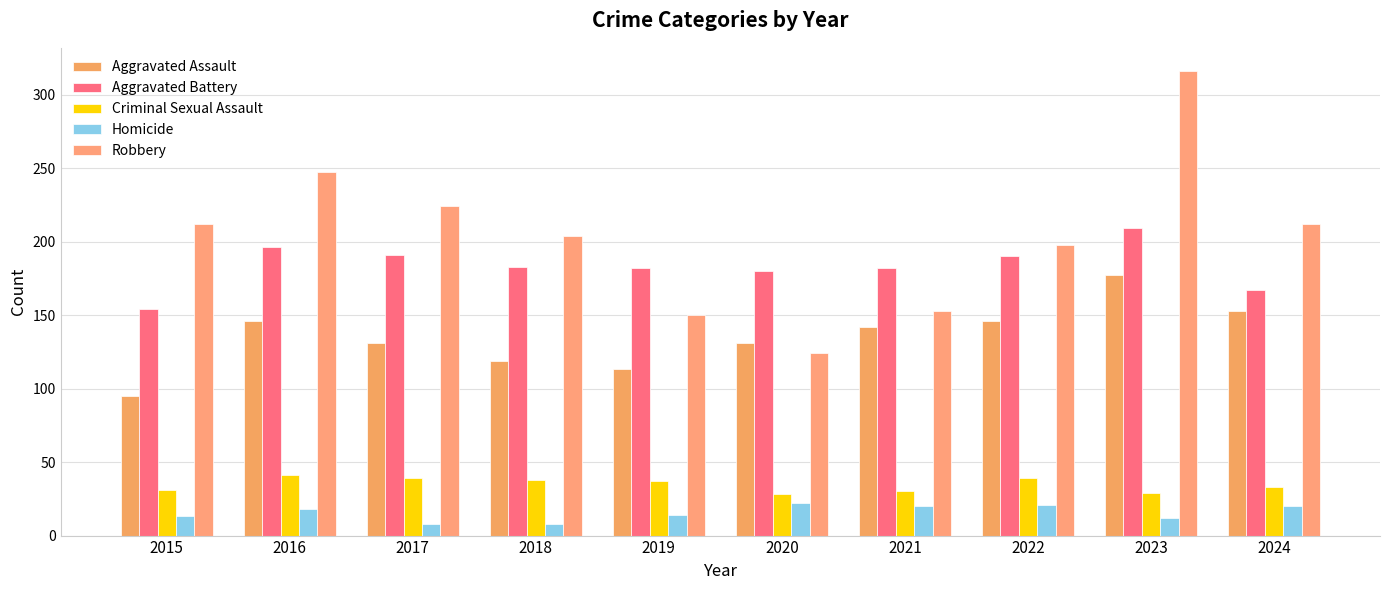

The value of Criminal Sexual Assault at 2017 is 64. True or false?

False